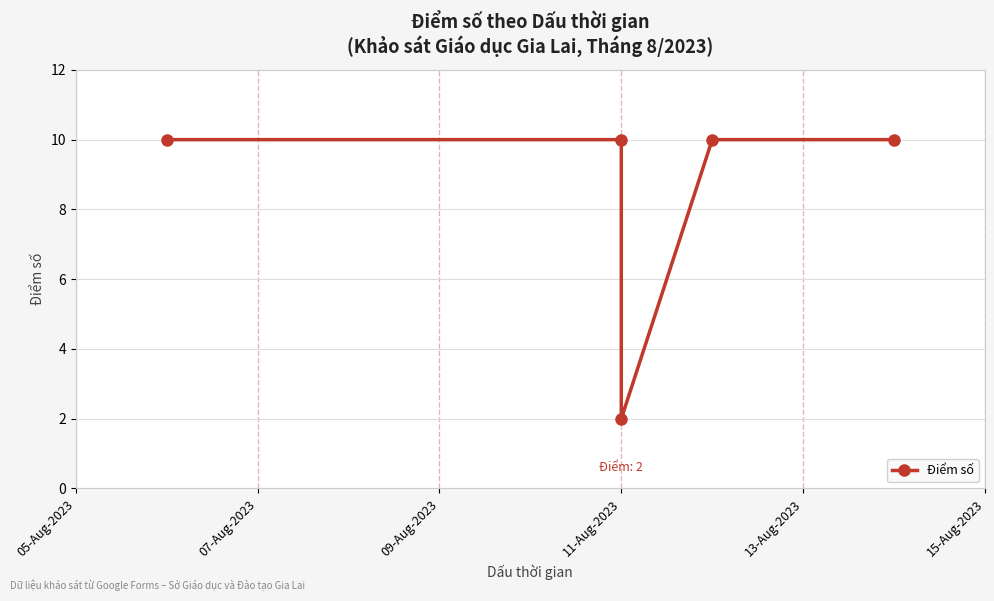

Read the value at 11-Aug-2023.

10